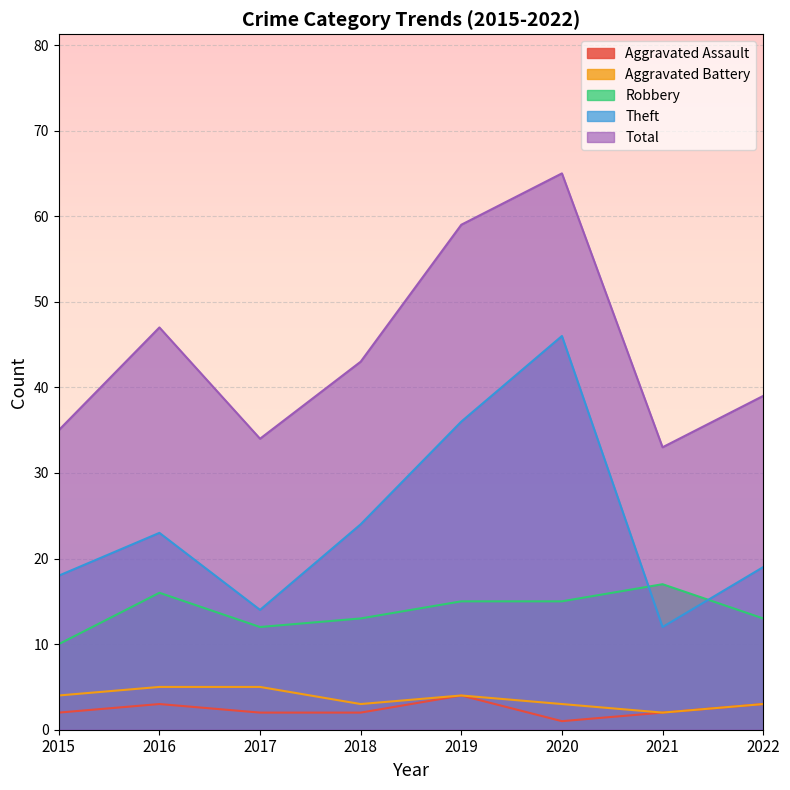

Reading left to right, transcribe all the data shown in this chart.

Aggravated Assault: 2	3	2	2	4	1	2	3
Aggravated Battery: 4	5	5	3	4	3	2	3
Robbery: 10	16	12	13	15	15	17	13
Theft: 18	23	14	24	36	46	12	19
Total: 35	47	34	43	59	65	33	39